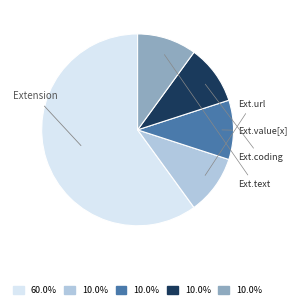

Does any single category account for the majority?

Yes